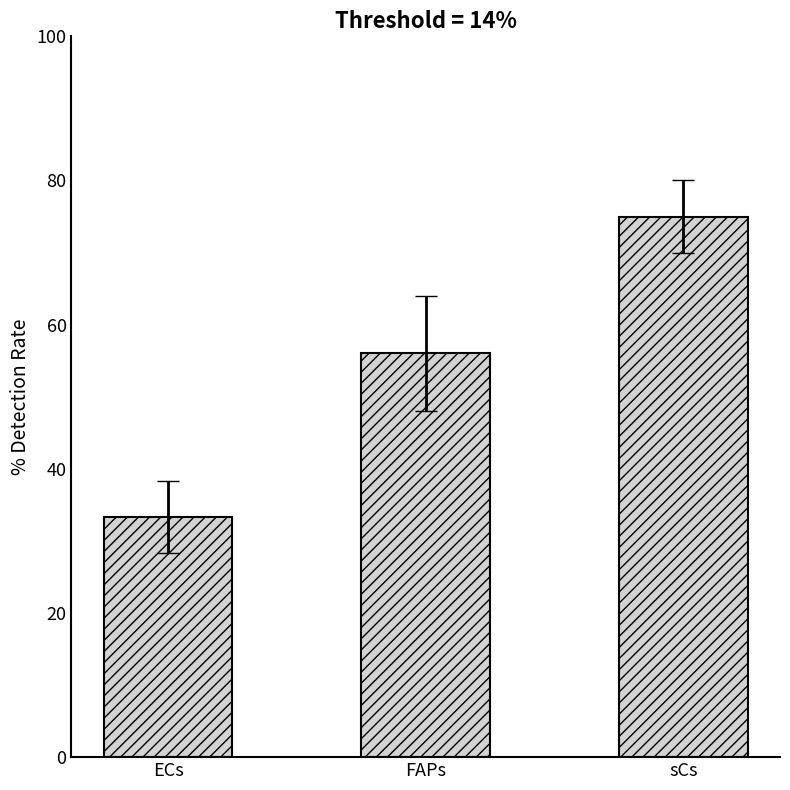

List the labels in order of value, largest first.

sCs, FAPs, ECs